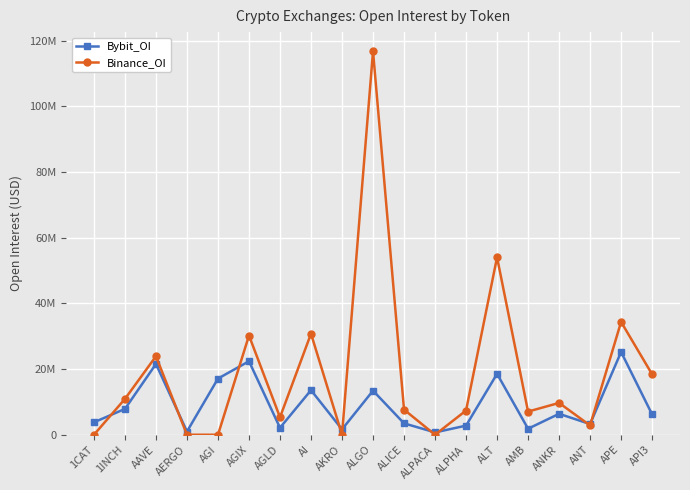

Is this an area chart (filled region under the line)?

No